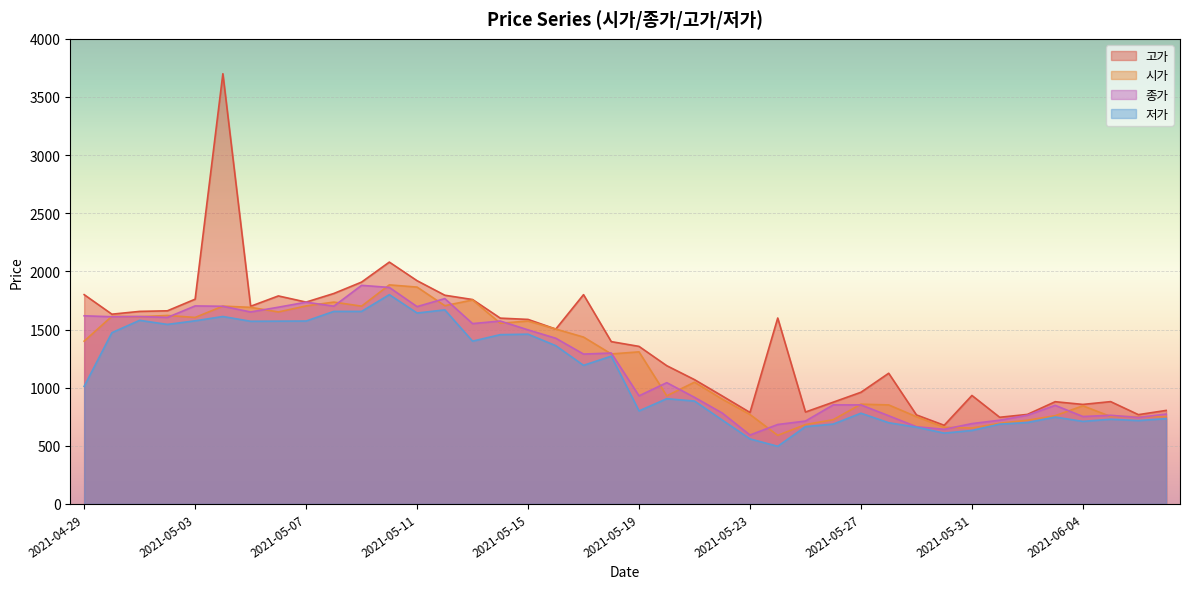

Where does the 고가 series first go above 1504?

2021-04-29